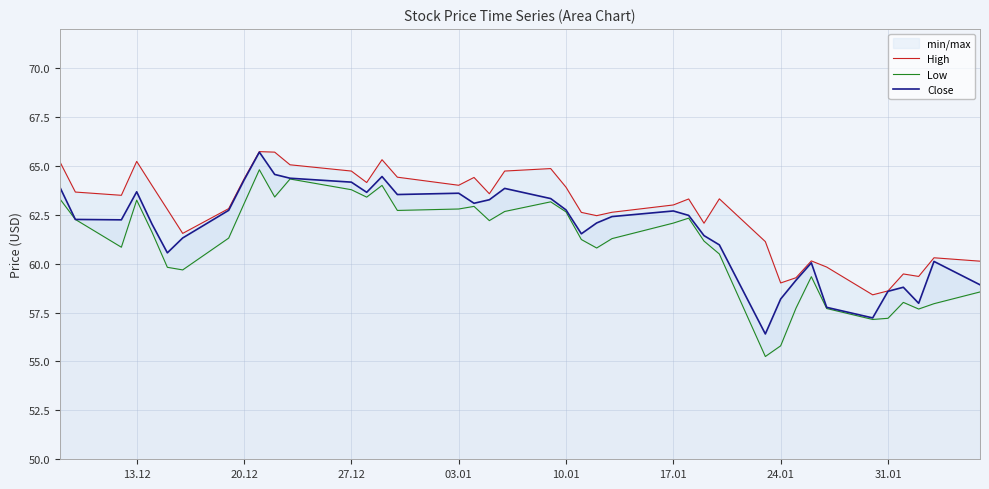

The value of Close at 31.01 is 23.3. True or false?

False